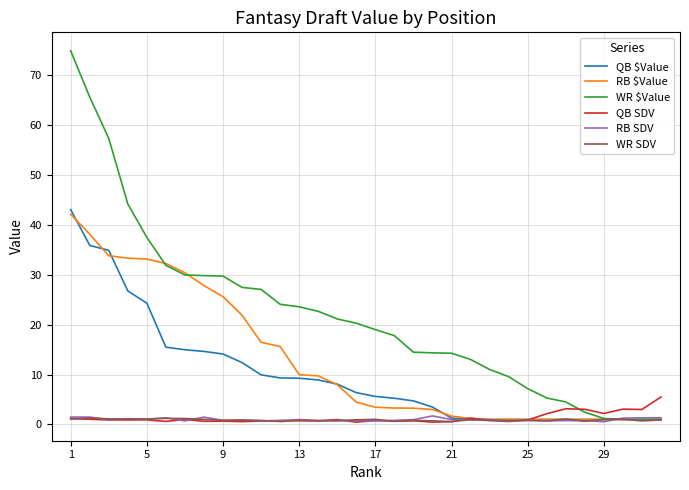

Which series has the largest total across all categories?

WR $Value